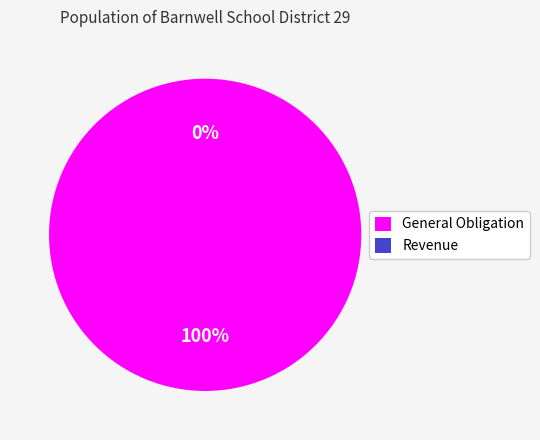

To the nearest percent, what is the difference between the largest and smallest slice percentages?

100%